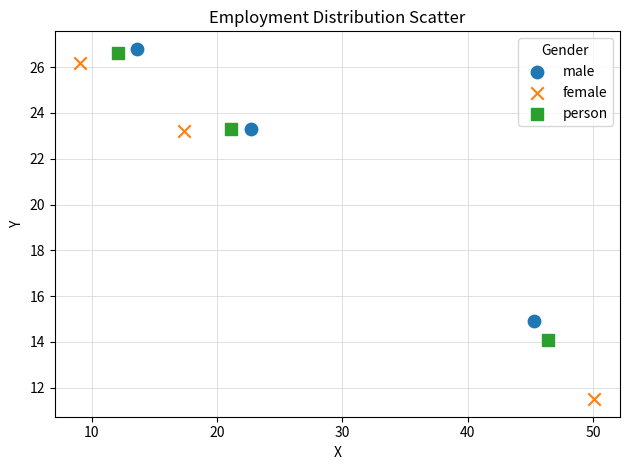

Which series has the largest Y range (max minus min)?

female